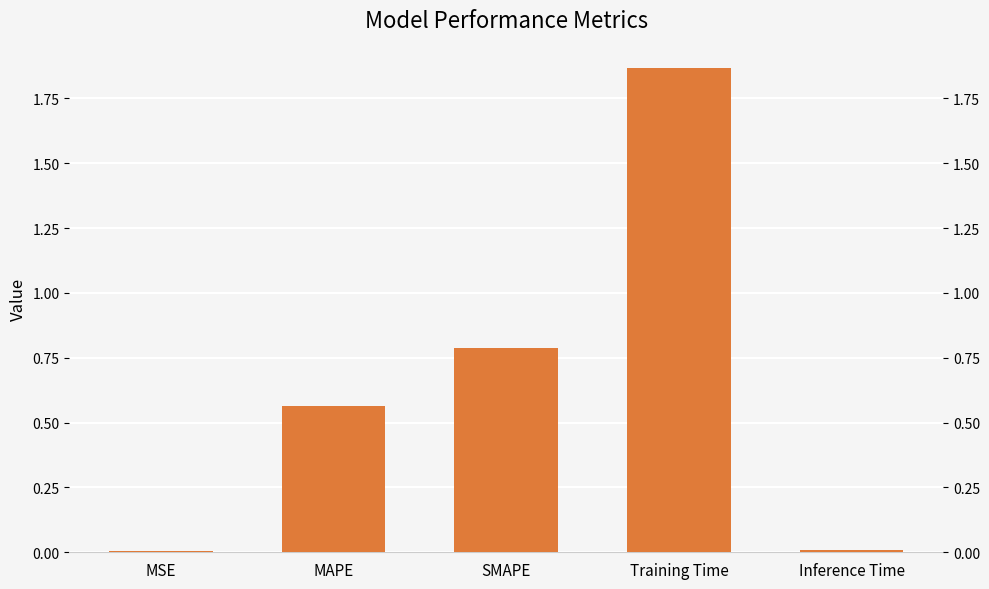

What position from the right is Training Time?

2